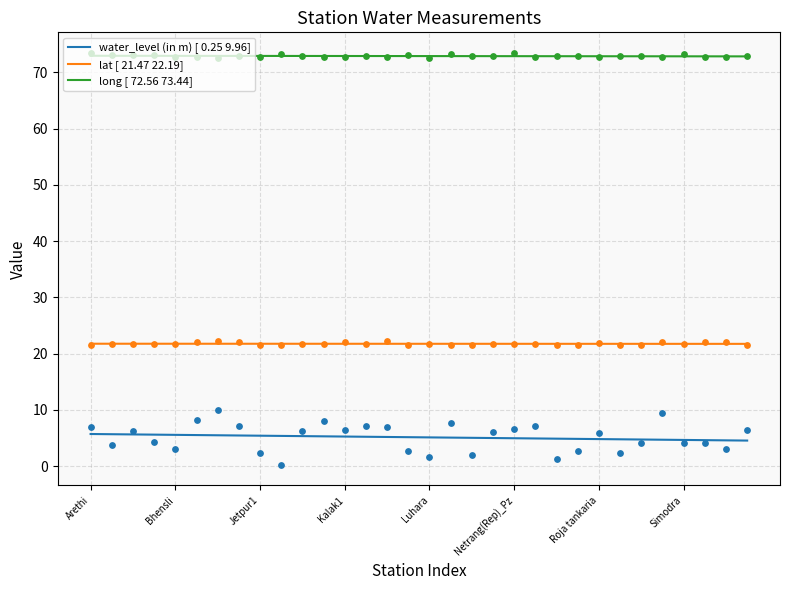

What is the highest value of the water_level (in m) [ 0.25 9.96] series?

5.7